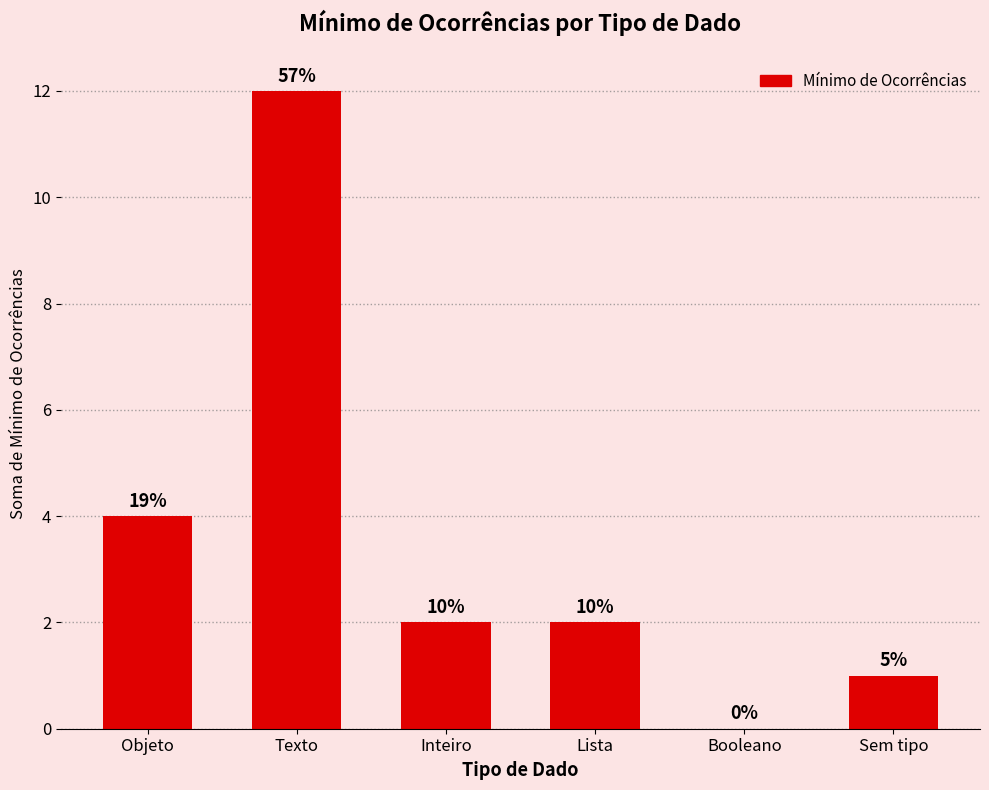

What position from the left is Booleano?

5